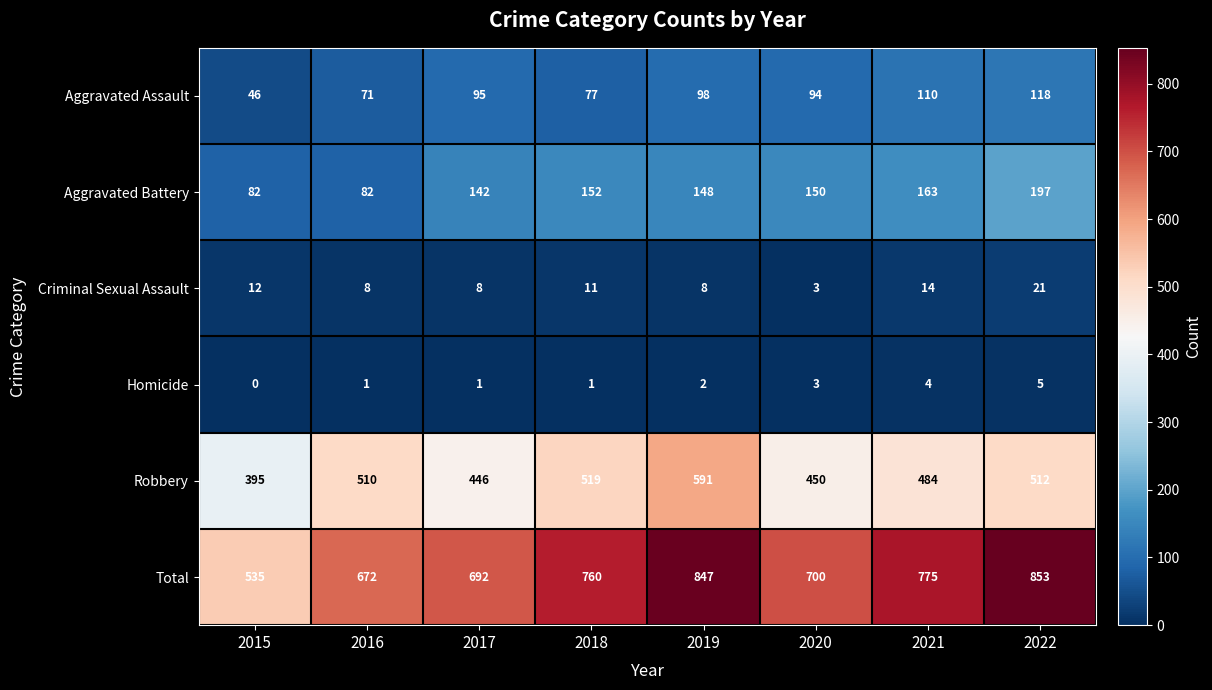

Between 2016 and 2019, which series saw the biggest shift?

Total